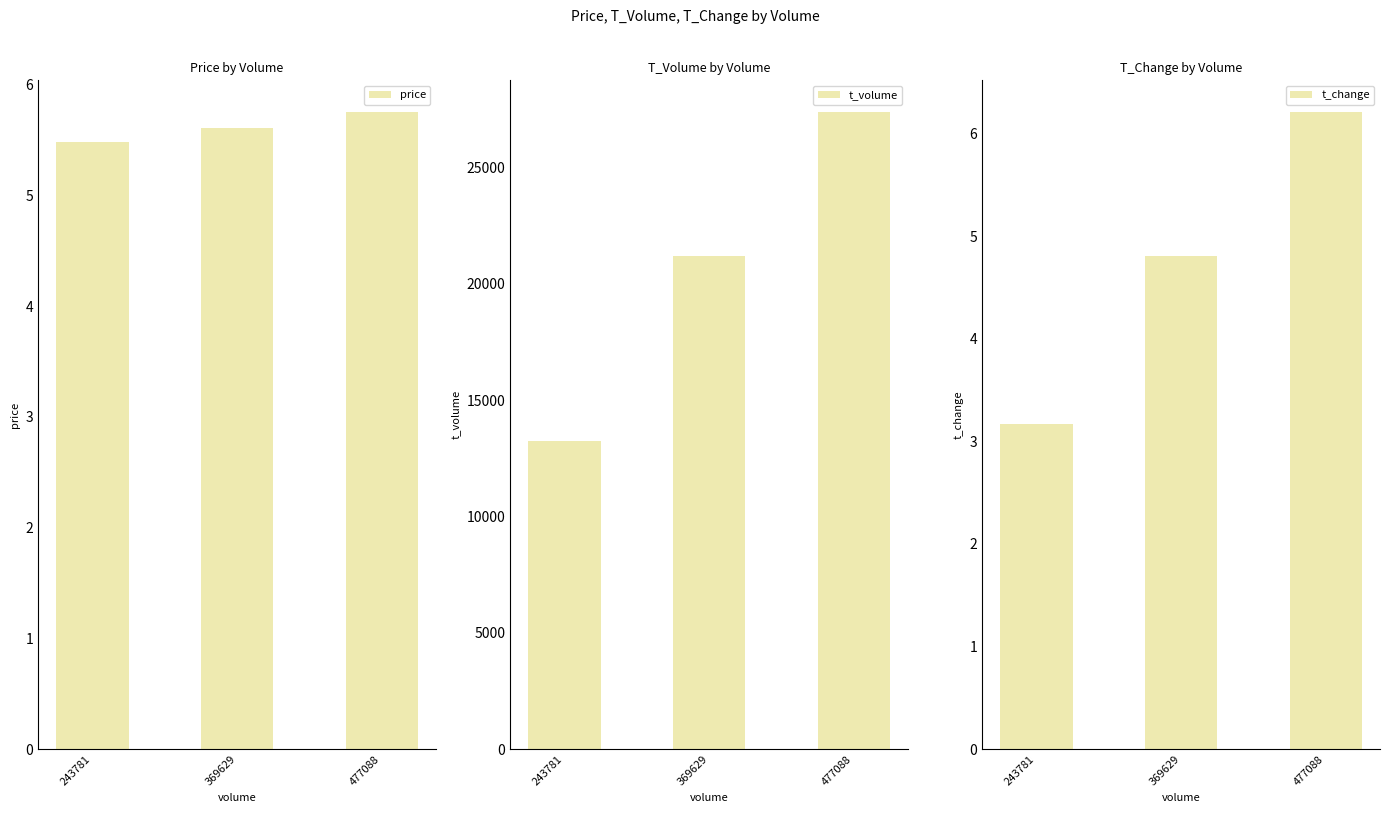

What are all the series names shown in the legend?

price, t_volume, t_change